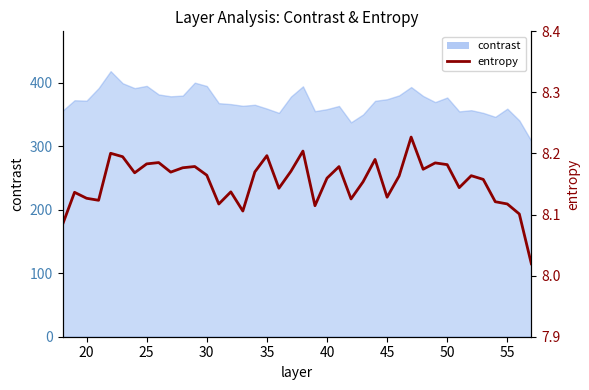

Which has a higher value, 30 or 25?

30